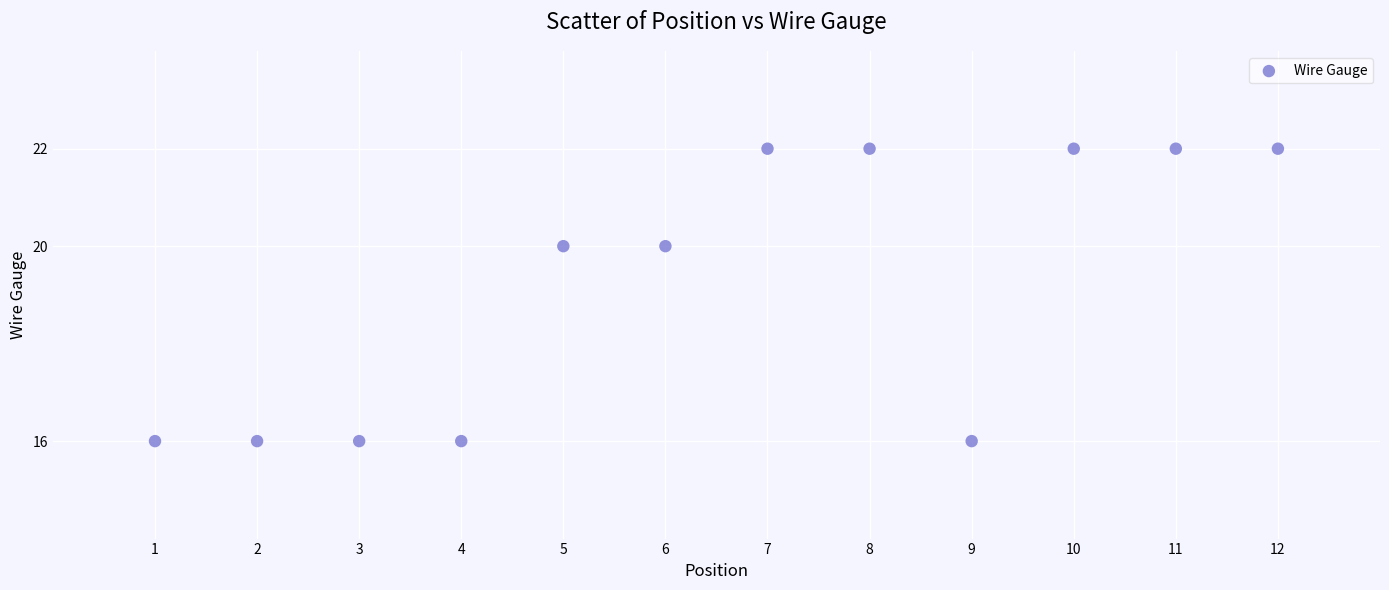

What is the average Y value?

19